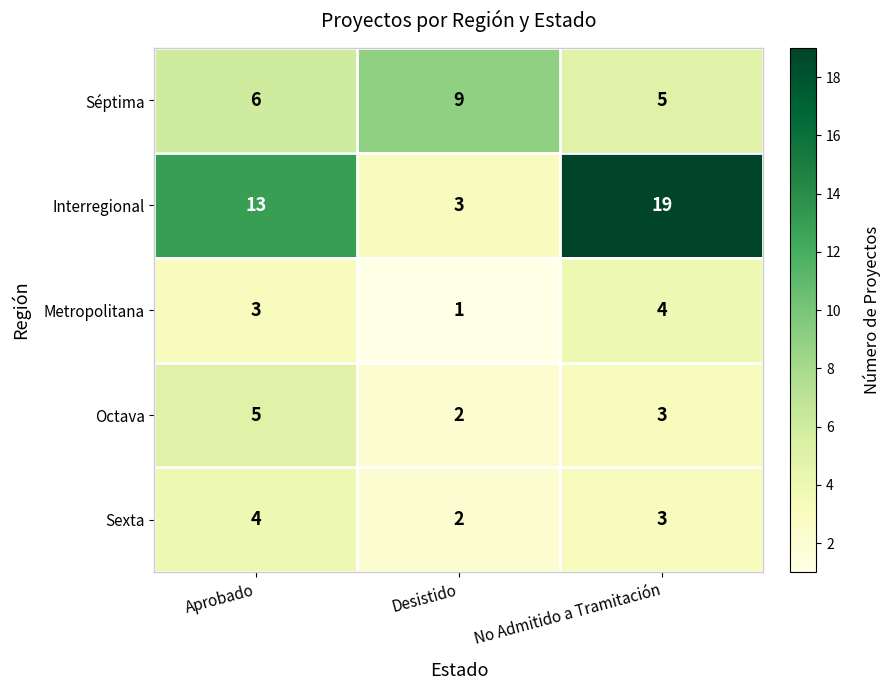

What is the sum of all Octava values?

10